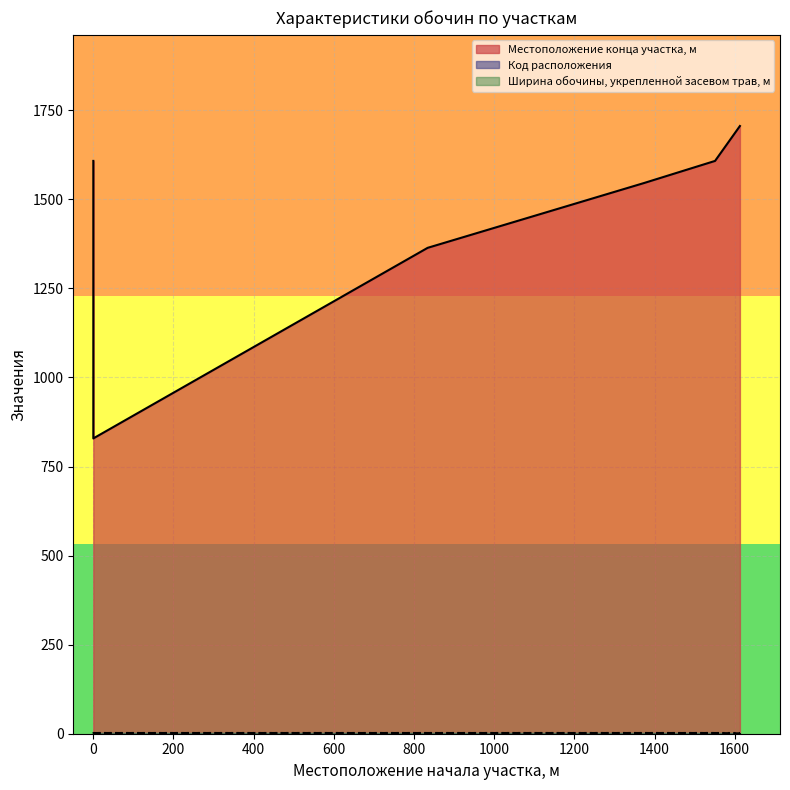

Count the Код расположения values in the range 1 to 2.

7